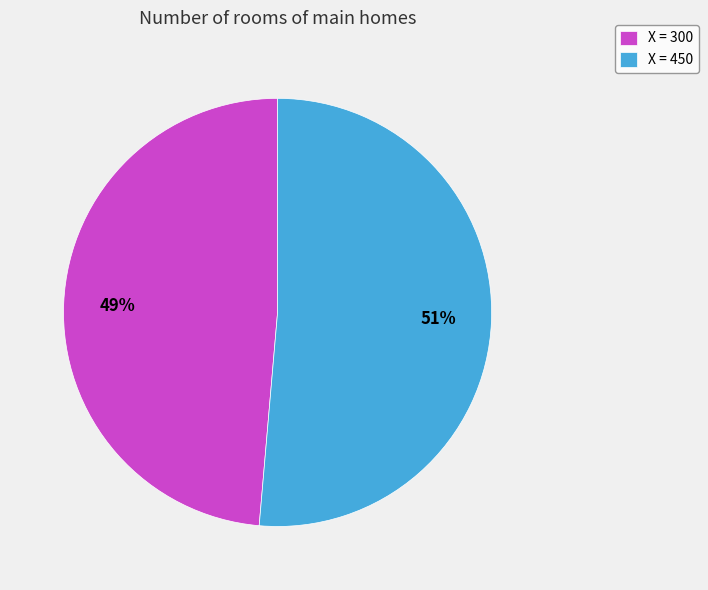

Which slice is the smallest?

X = 300